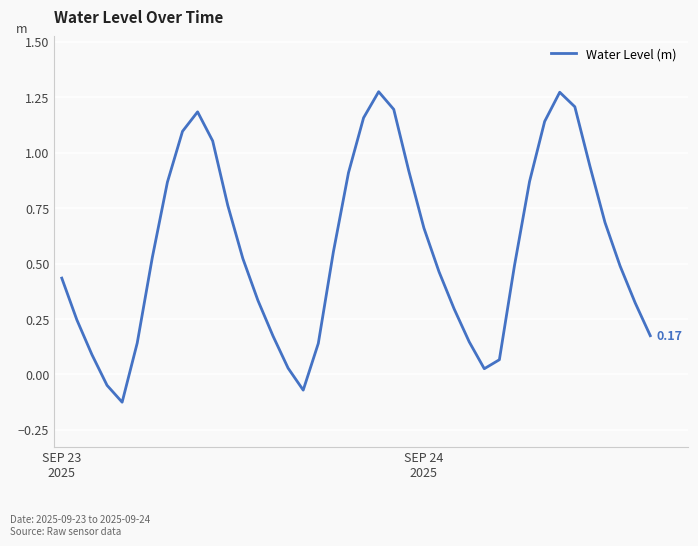

What is the difference between the maximum and minimum values?

1.4